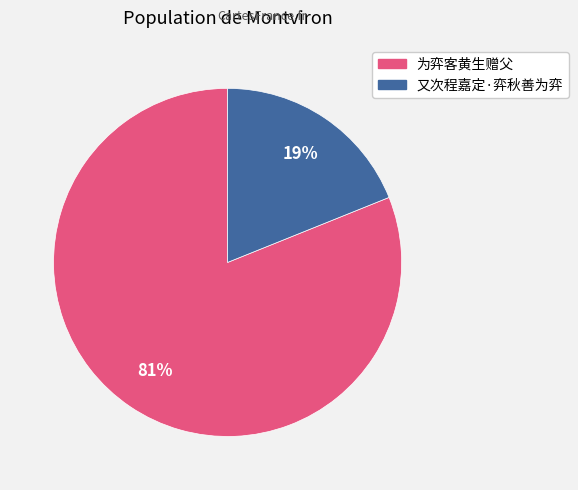

What is the largest slice in the pie chart?

为弈客黄生赠父